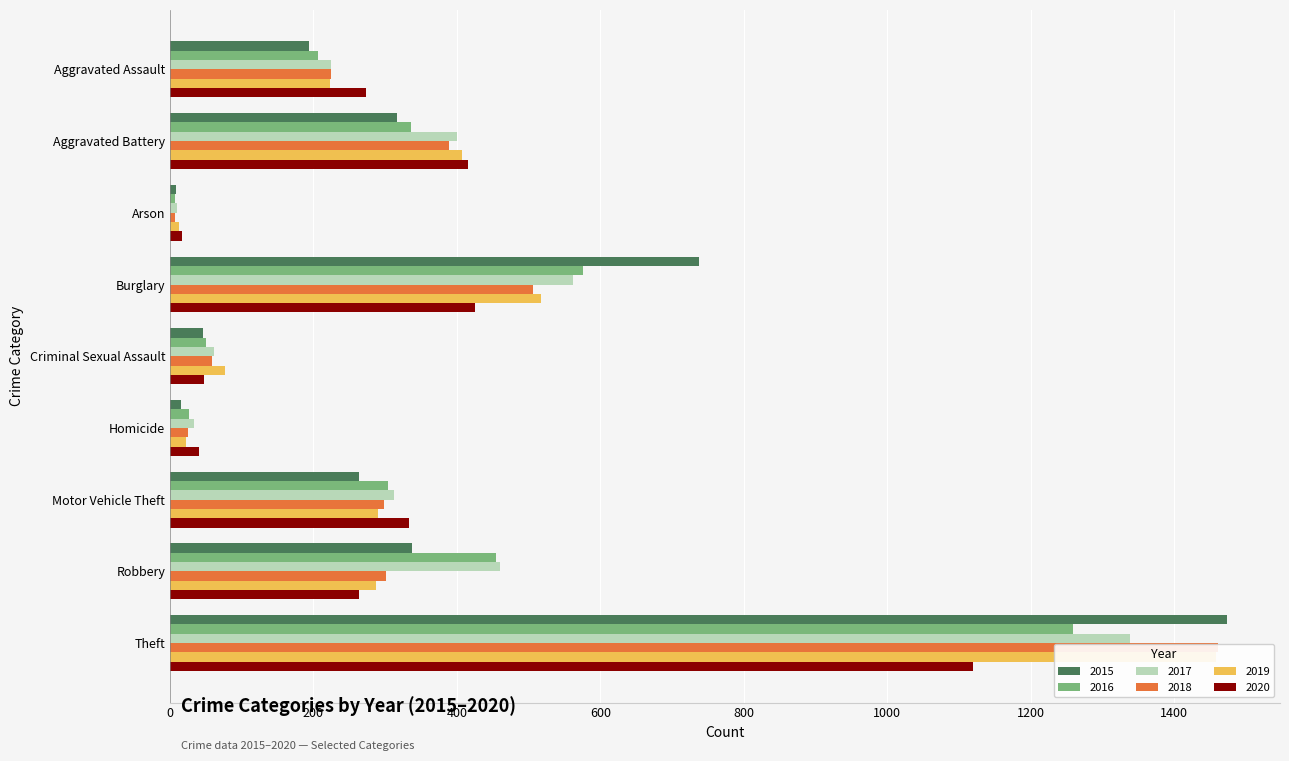

How many data points in 2020 are less than 273?

4